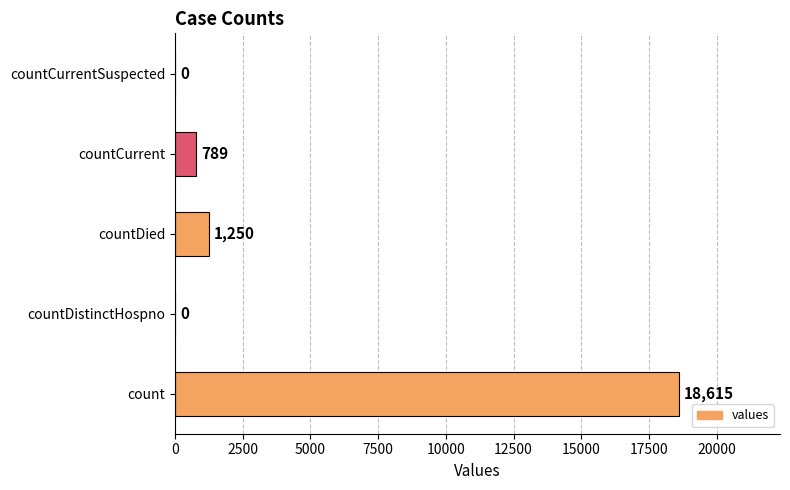

What is the average value?

4131